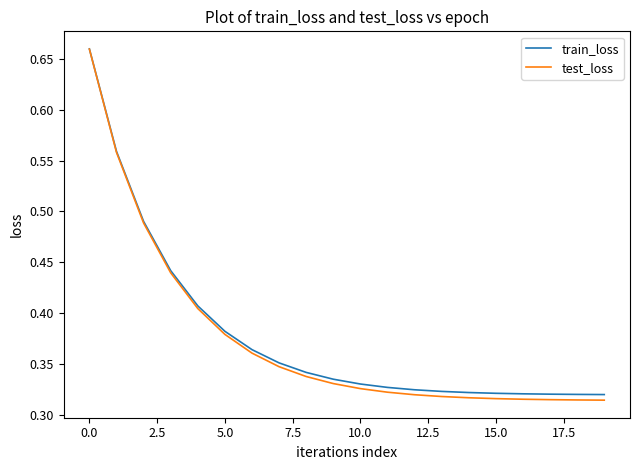

How many lines are shown in the chart?

2